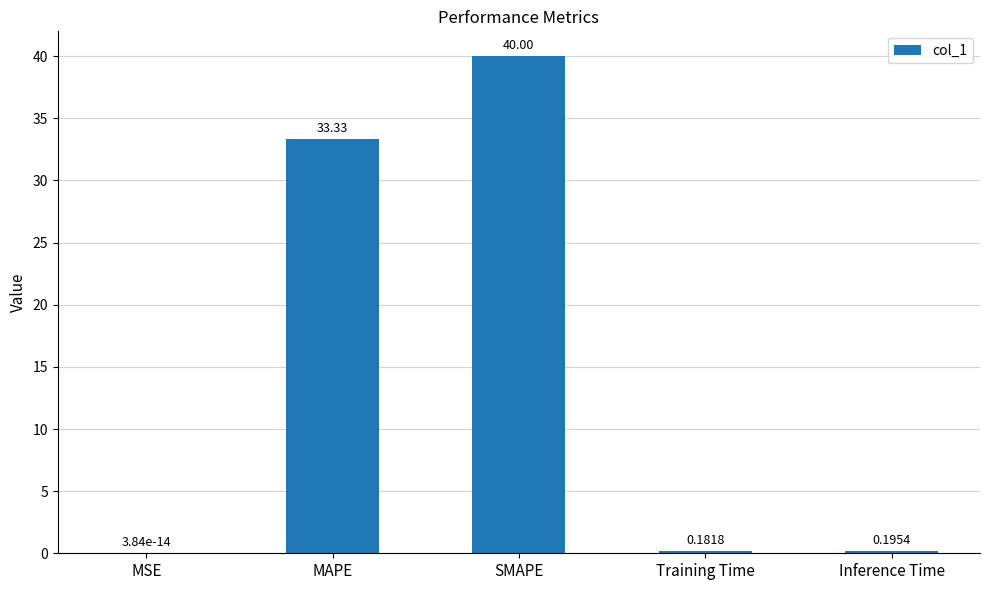

What is the sum of all values?

73.7